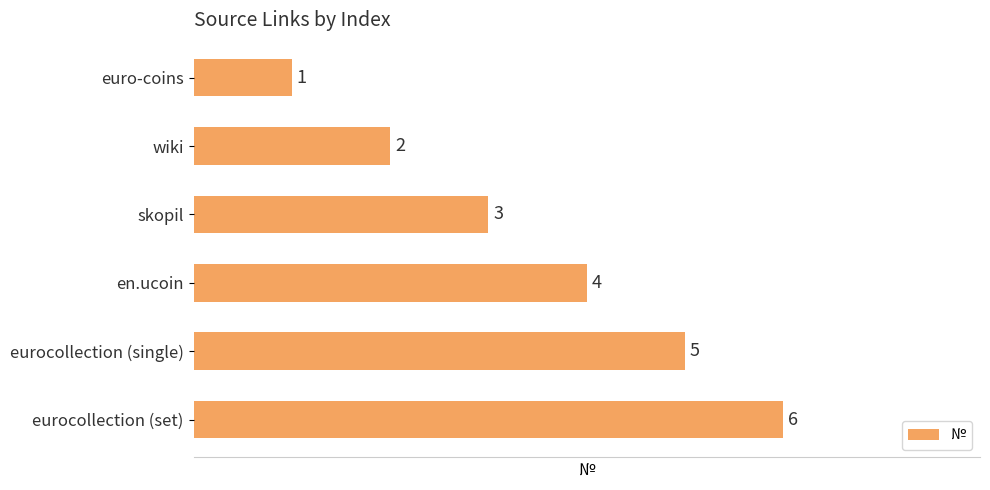

Which has a higher value, wiki or en.ucoin?

en.ucoin